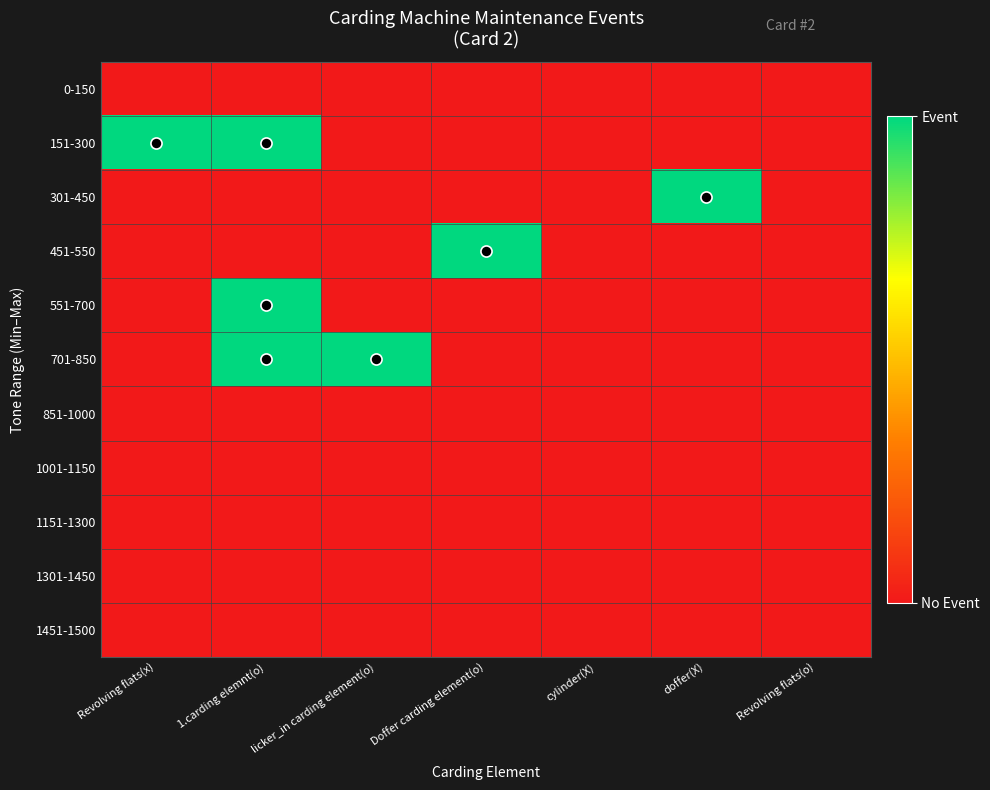

Rank the series by their maximum value, from lowest to highest.

0-150, 851-1000, 1001-1150, 1151-1300, 1301-1450, 1451-1500, 151-300, 301-450, 451-550, 551-700, 701-850